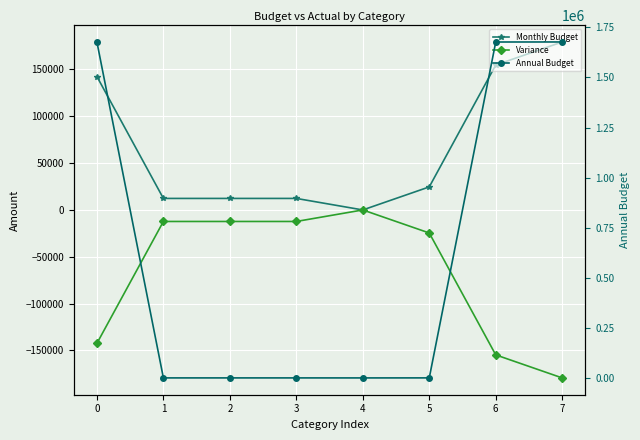

At how many categories does at least one series exceed 961320?

3